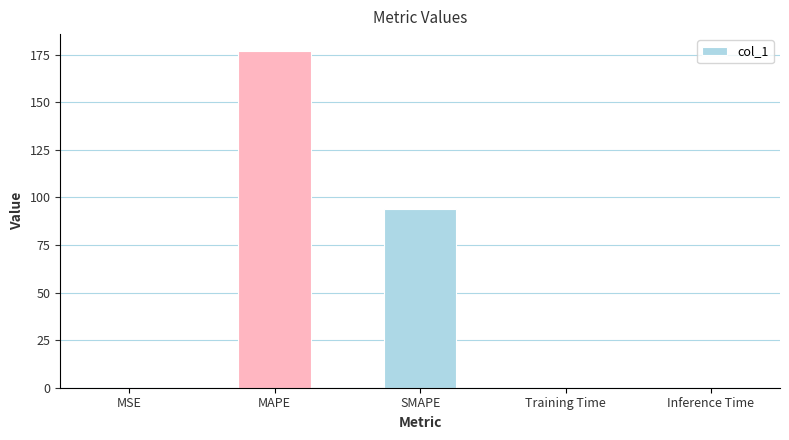

What is the average value?

54.2